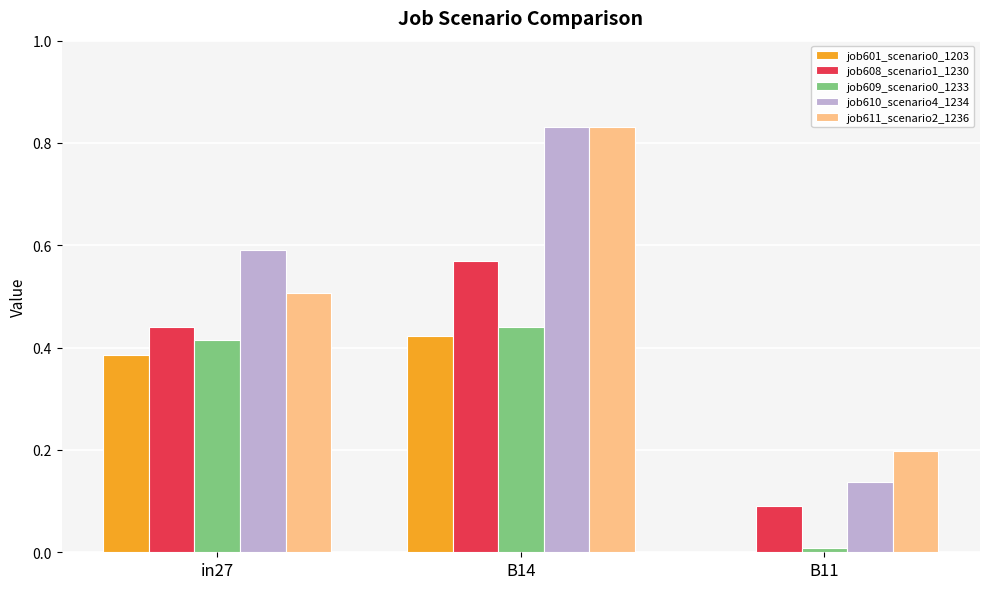

At which category is the sum across all series the highest?

B14